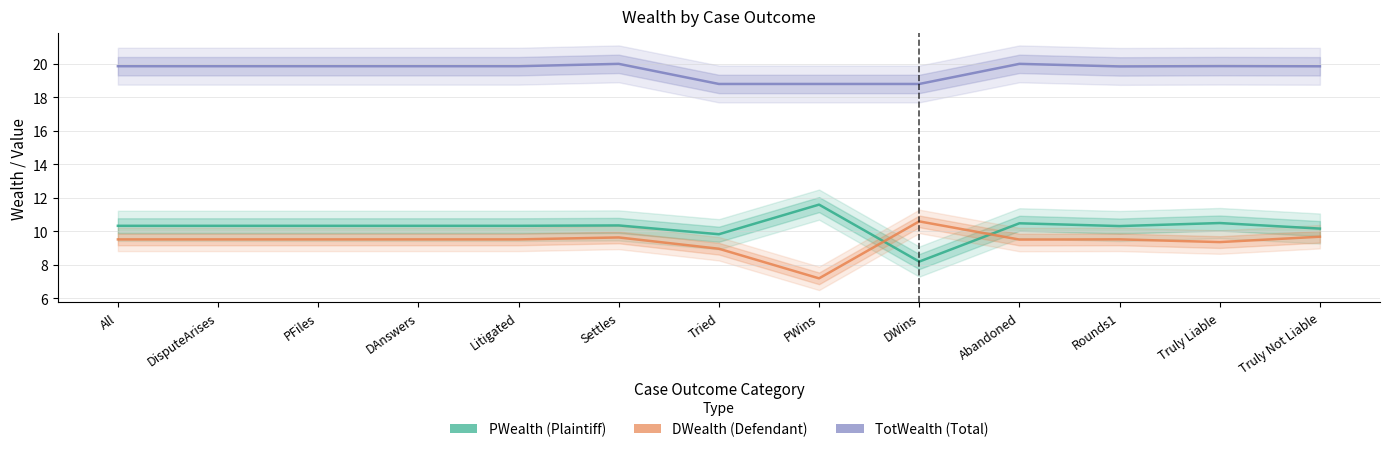

What is the difference between the maximum and minimum values in the PWealth series?

3.4